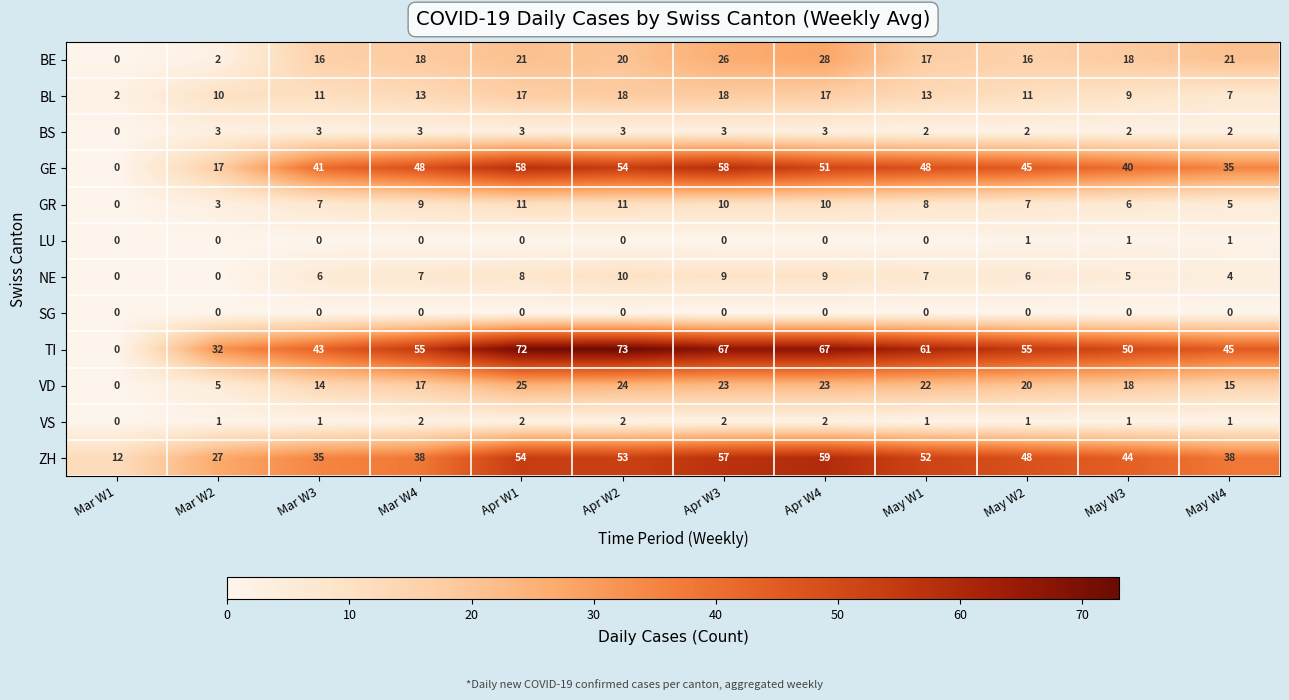

What is the spread (max minus min) of values at Mar W3?

43